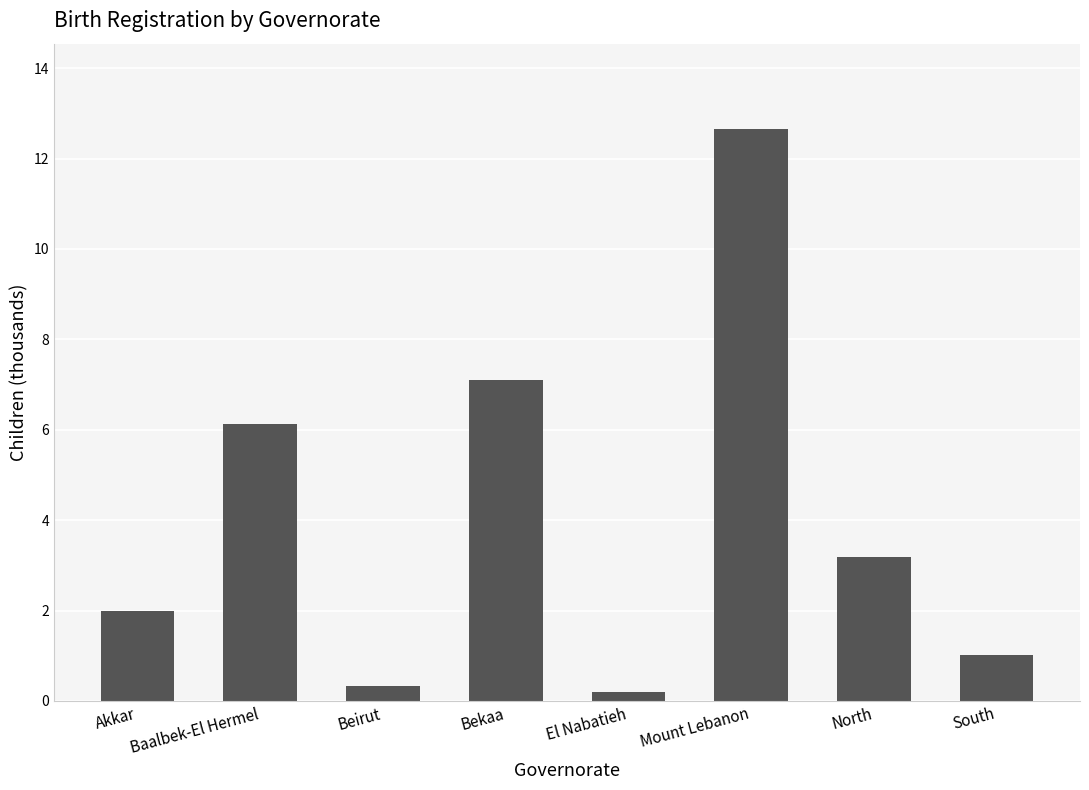

List the labels in order of value, largest first.

Mount Lebanon, Bekaa, Baalbek-El Hermel, North, Akkar, South, Beirut, El Nabatieh